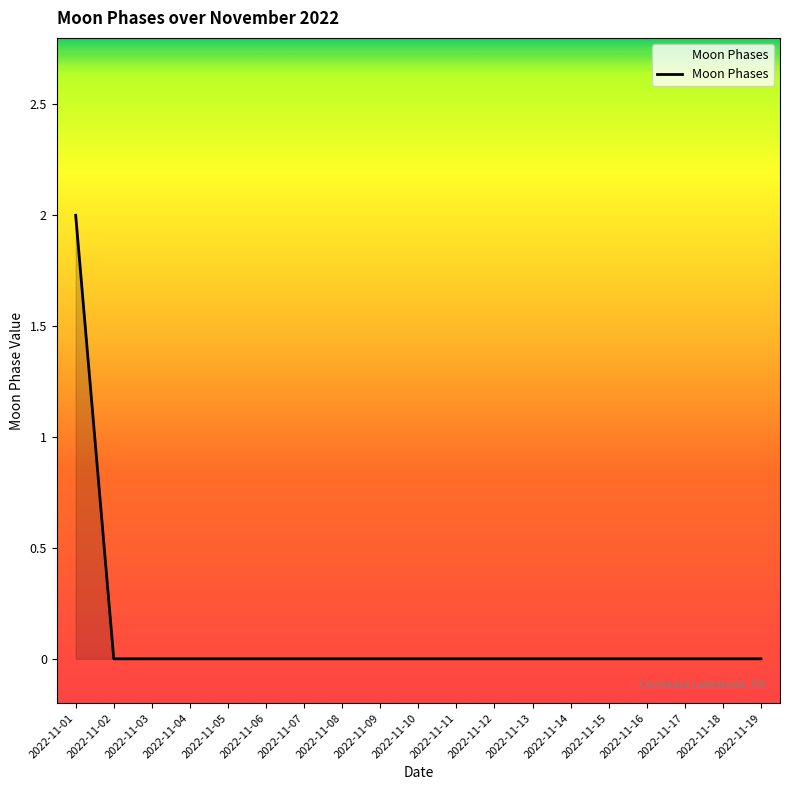

The chart shows a value of 0 at 2022-11-14. True or false?

True